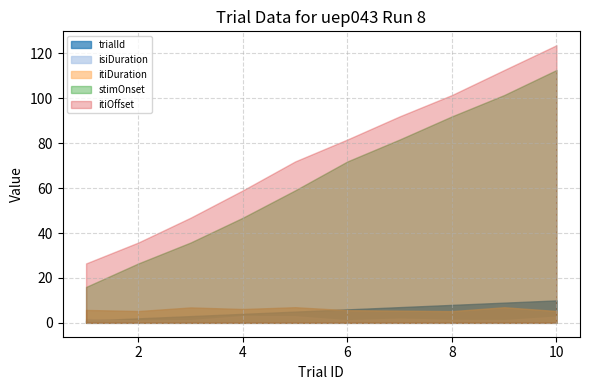

List the labels in order of isiDuration value, largest first.

4, 5, 10, 7, 1, 8, 9, 3, 6, 2